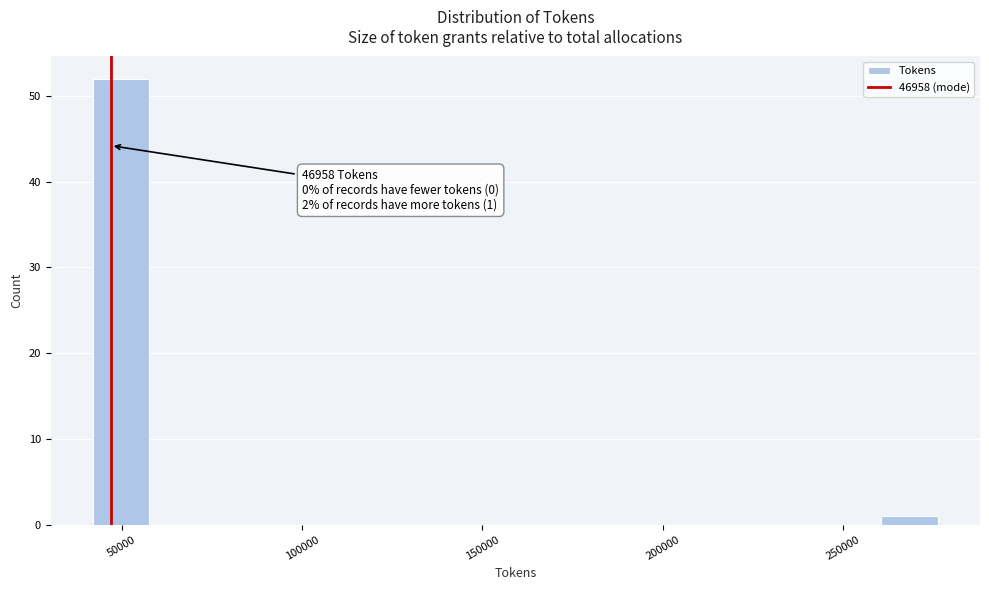

Read against the x-axis, roughly where is the centre of the tallest bar?

50000